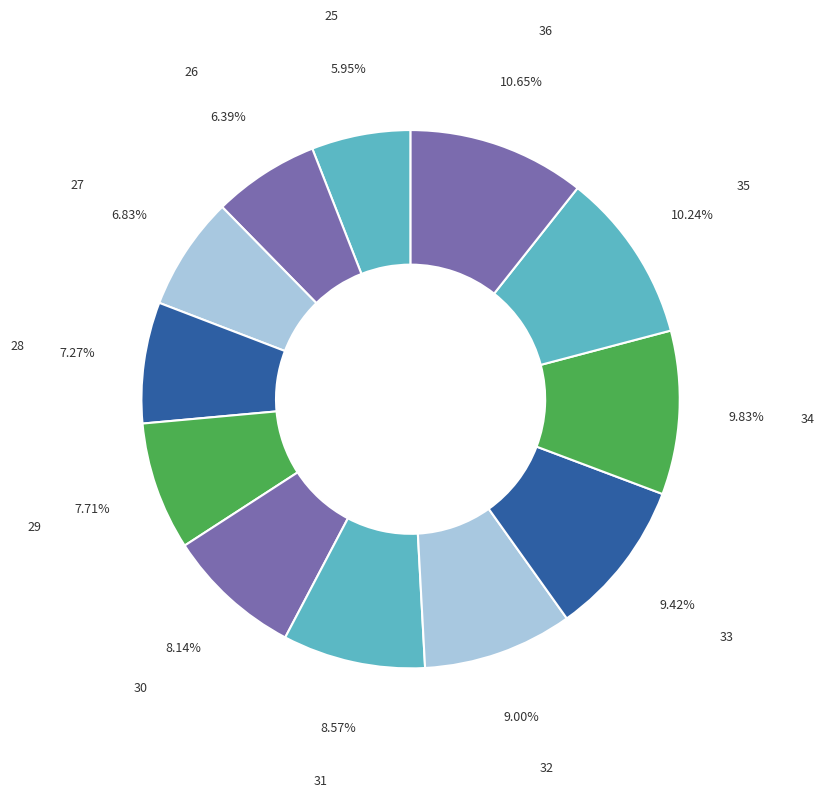

Is it true that 26 is 6% of the pie?

True